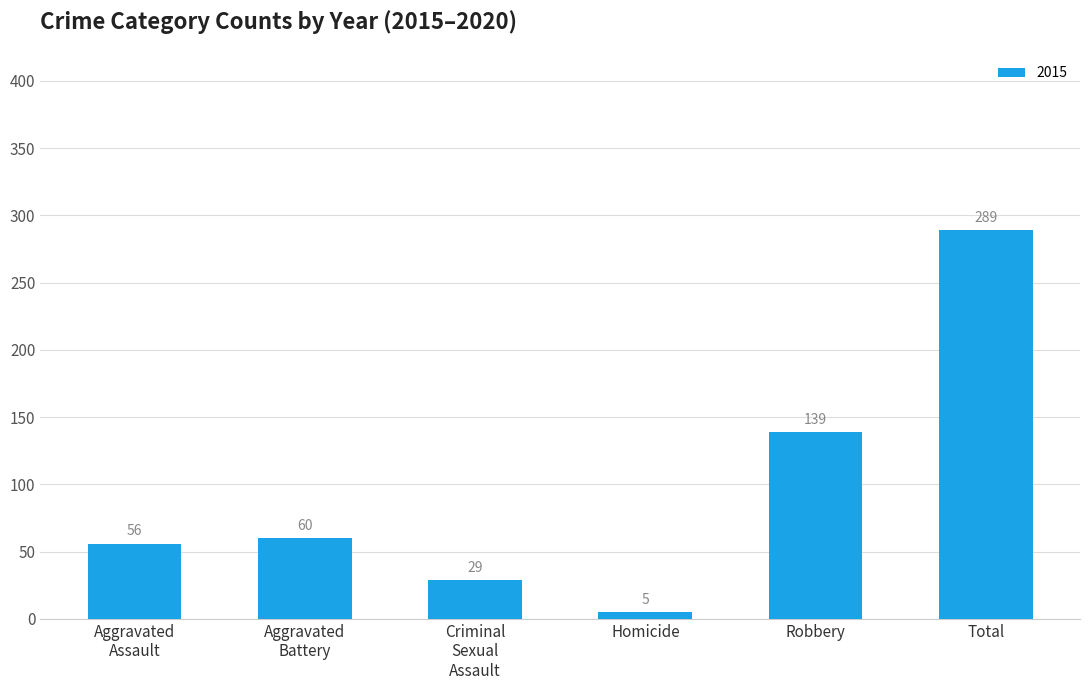

Between Homicide and Robbery, which is larger?

Robbery